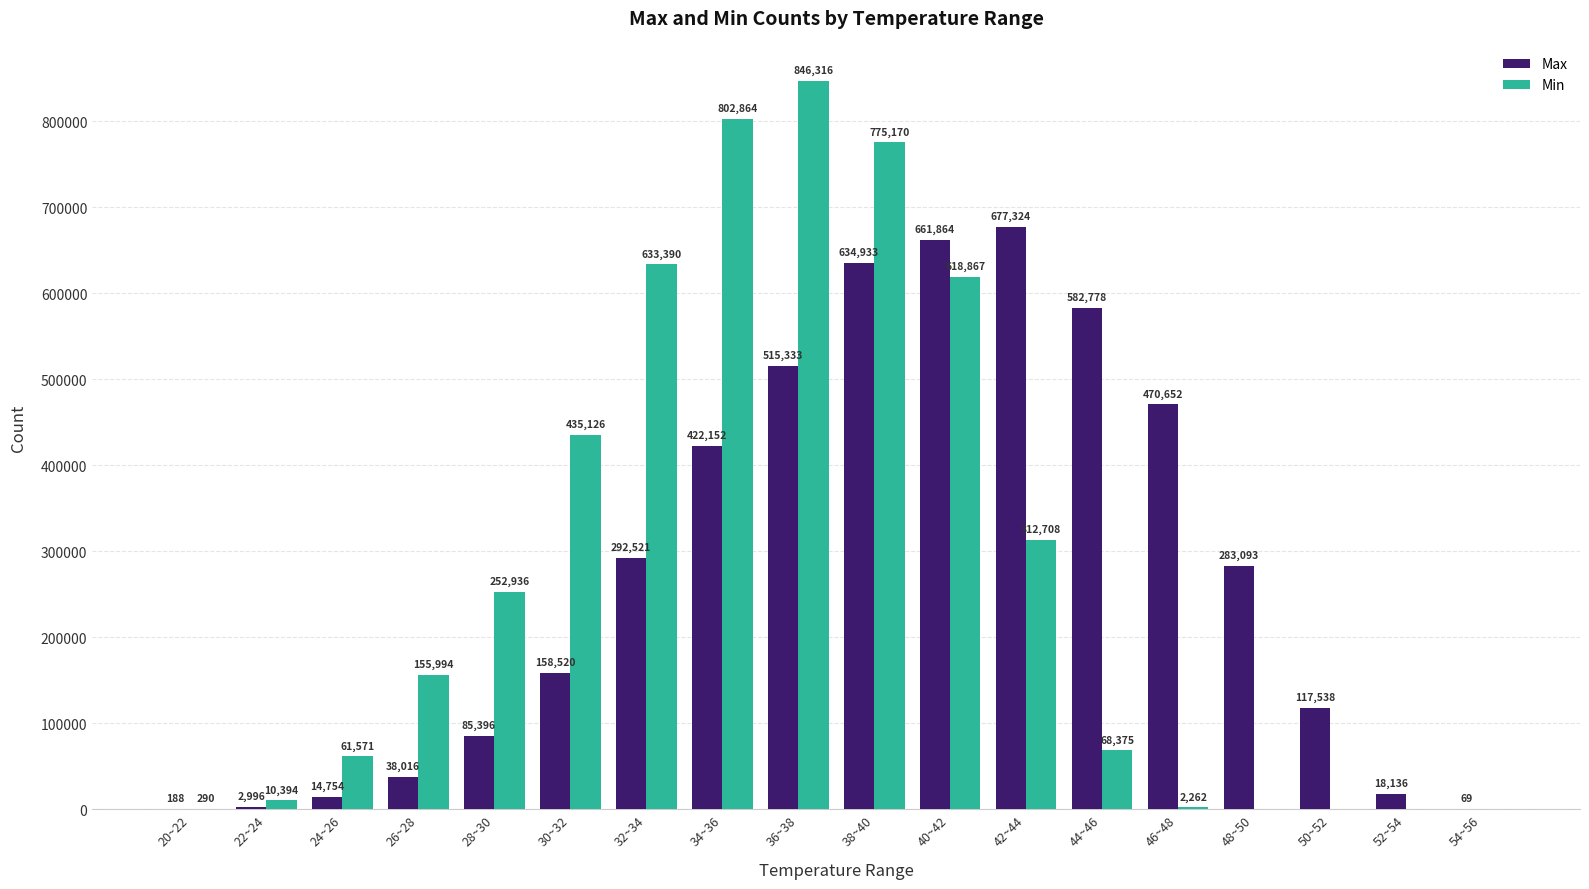

Which series changed the most between 20~22 and 36~38?

Min